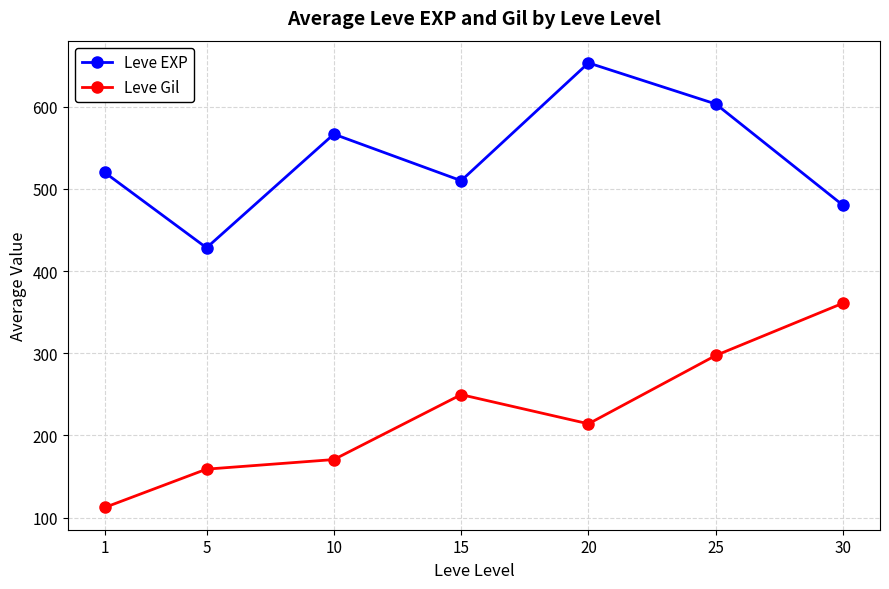

Does the chart have visible grid lines?

Yes